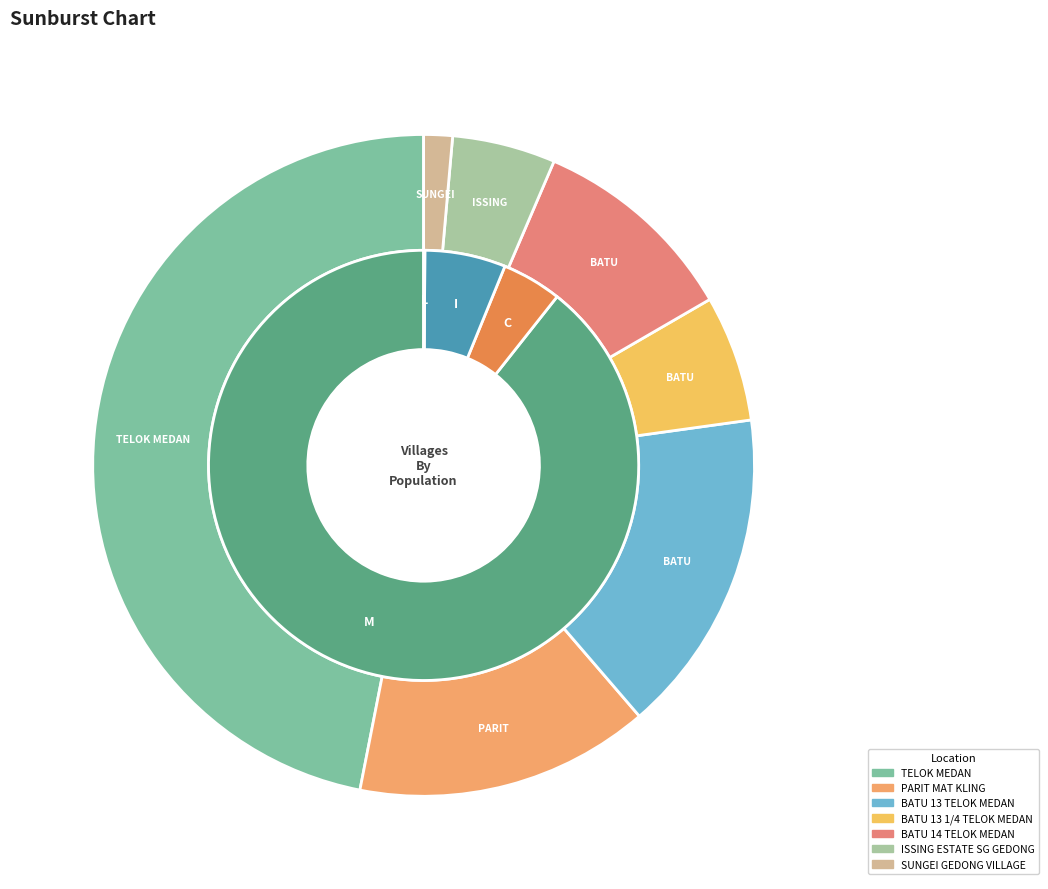

To the nearest percent, what is the difference between the PARIT MAT KLING and SUNGEI GEDONG VILLAGE slice percentages?

13%